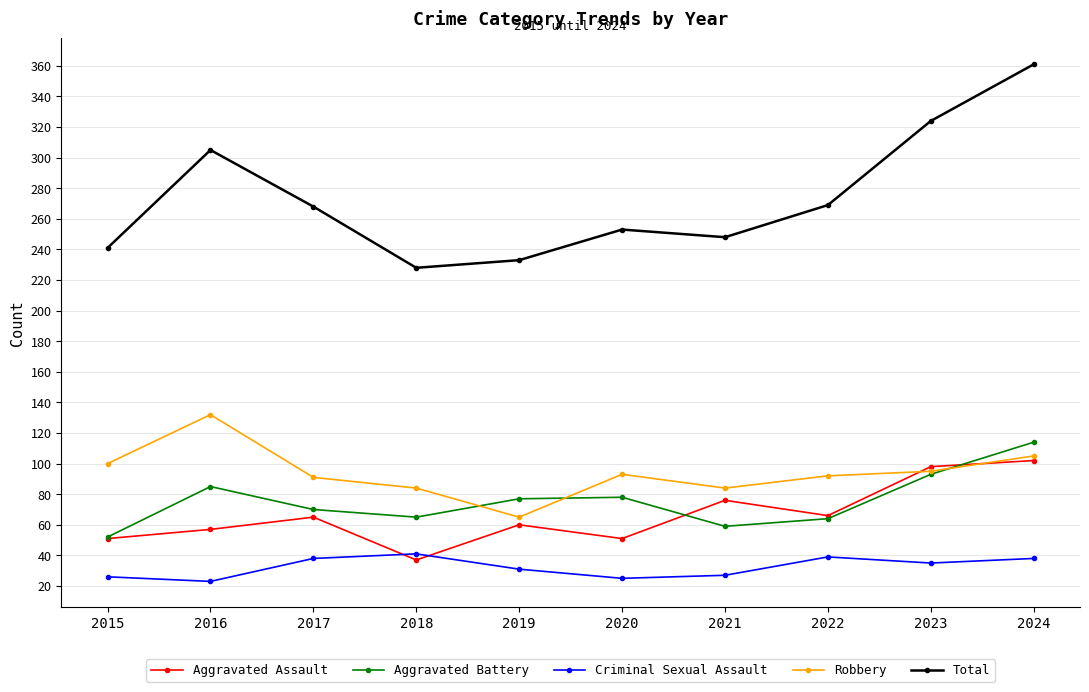

Rank the series by their maximum value, from lowest to highest.

Criminal Sexual Assault, Aggravated Assault, Aggravated Battery, Robbery, Total